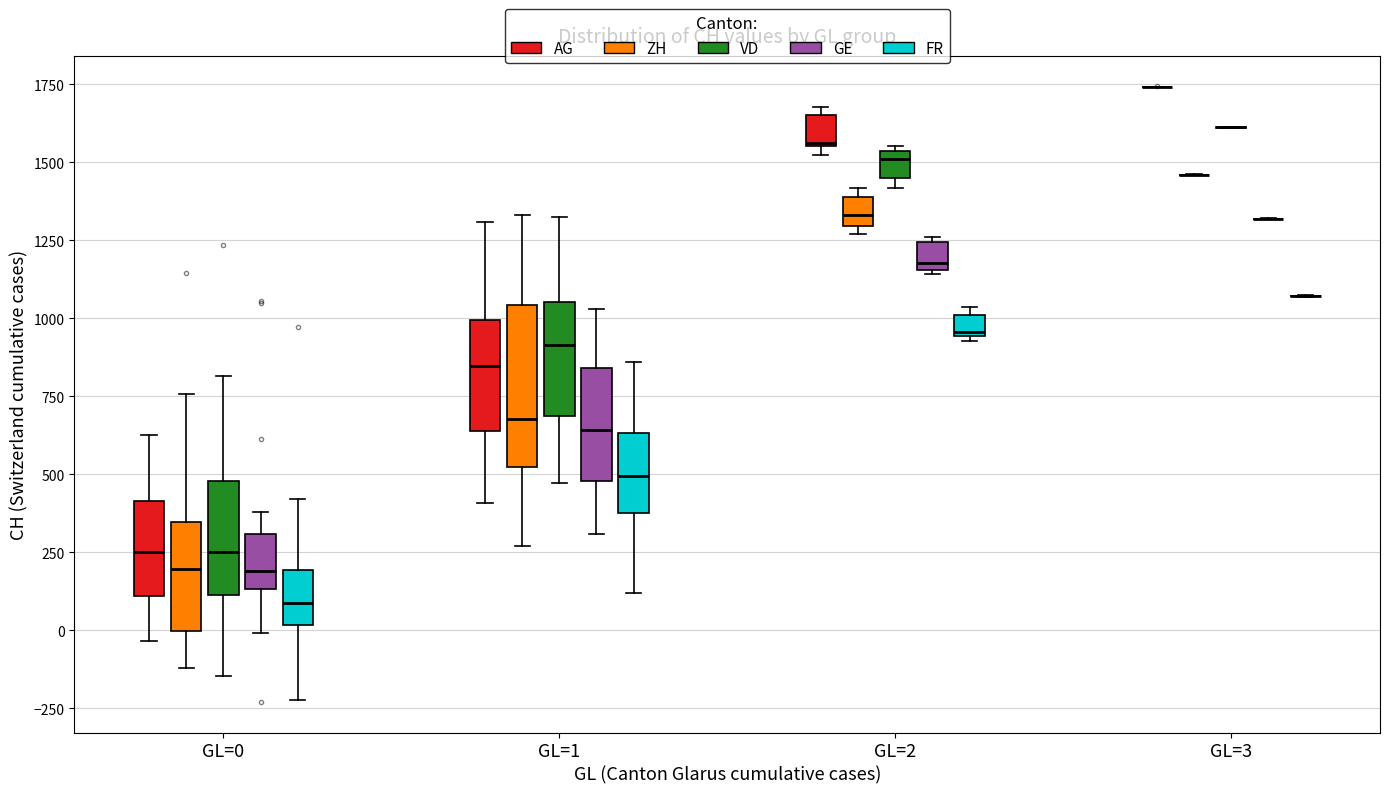

Where is the upper edge of the box for GL=2 (FR) on the y-axis? The values are not printed on the chart, so give them approximately, as read against the axis.

1000